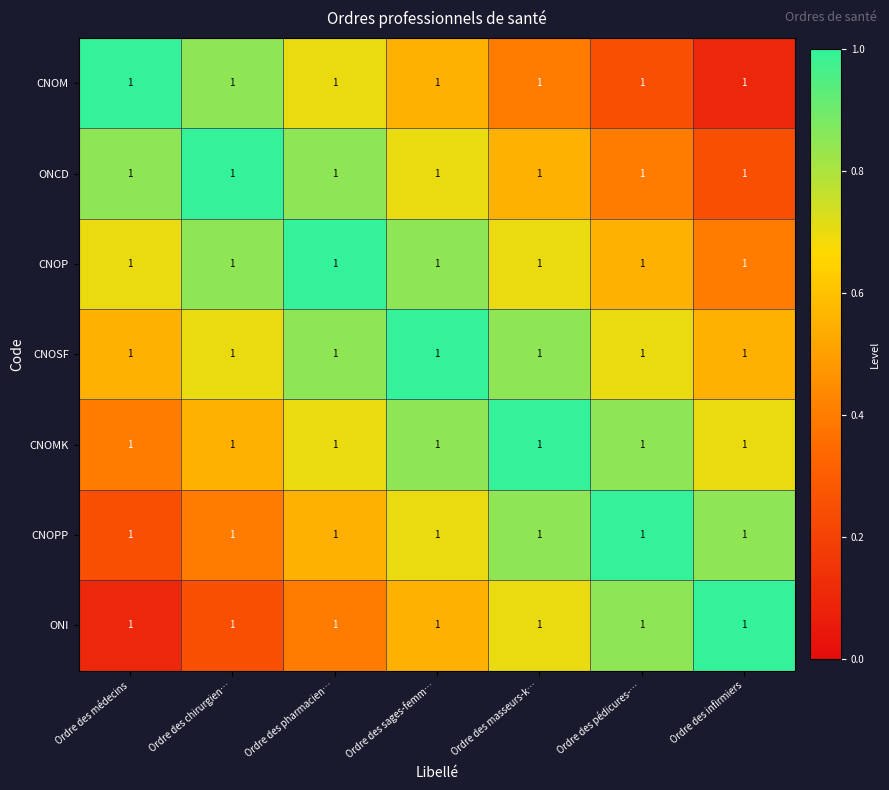

Which series has the largest range (max minus min)?

CNOM